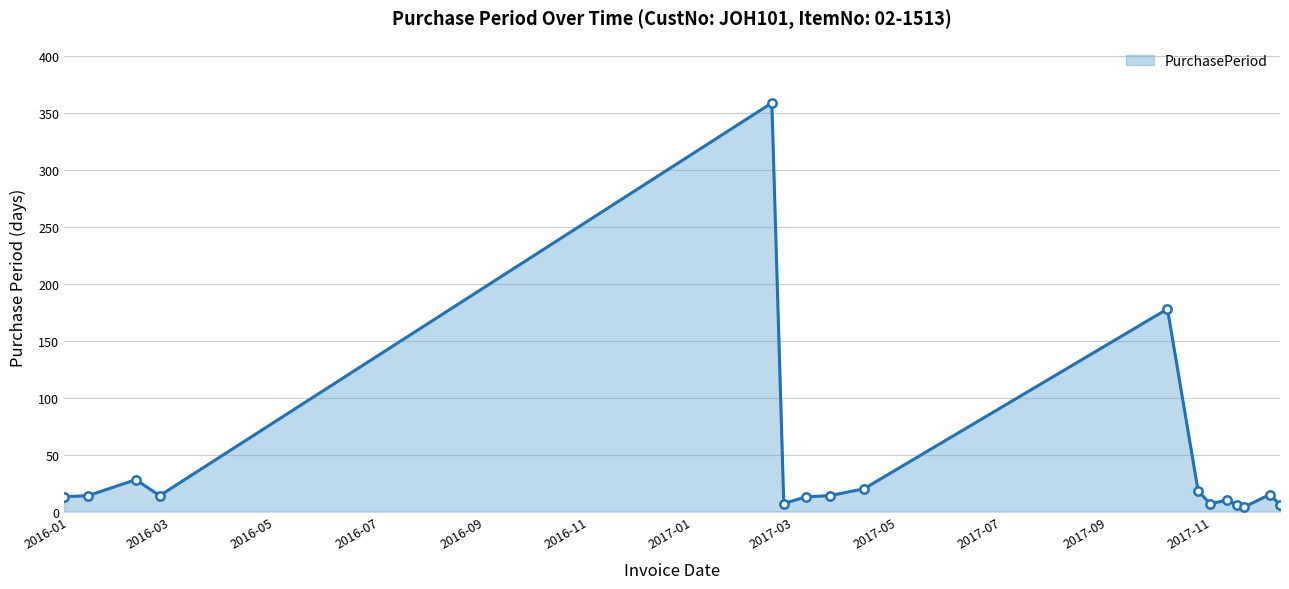

What is the average value?

43